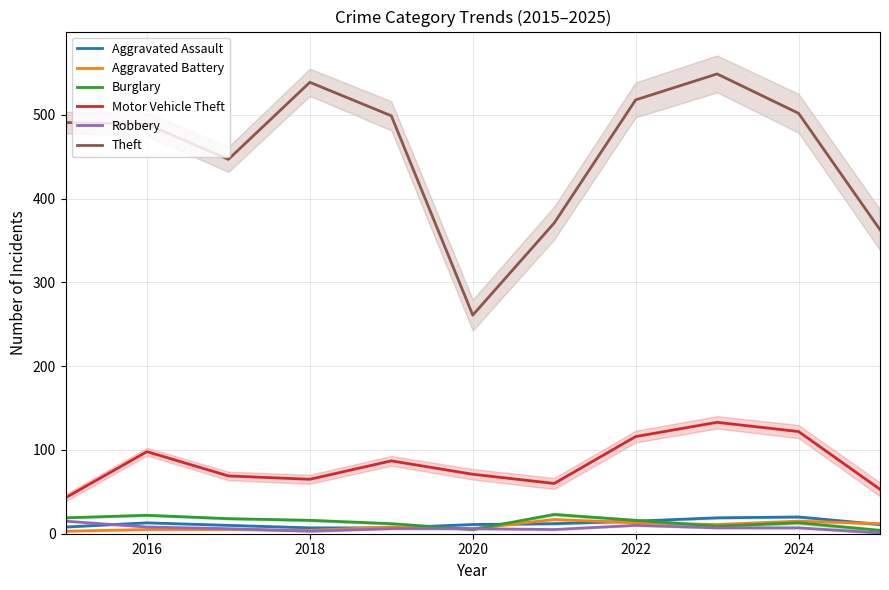

At which category does Motor Vehicle Theft reach its first local peak?

2016